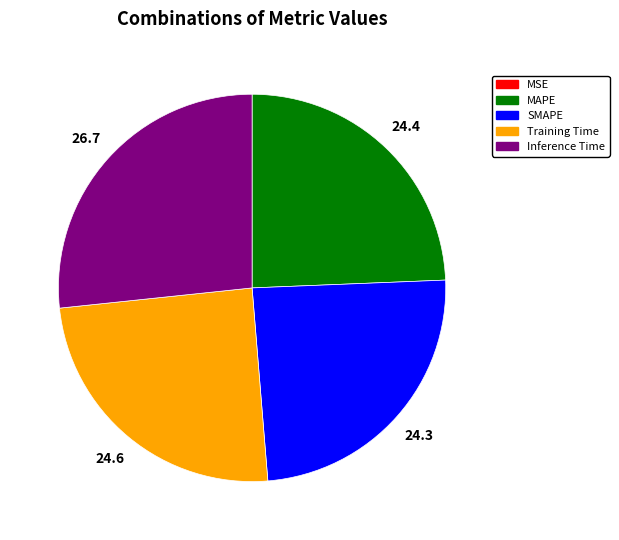

The Inference Time slice represents 37% of the pie. True or false?

False